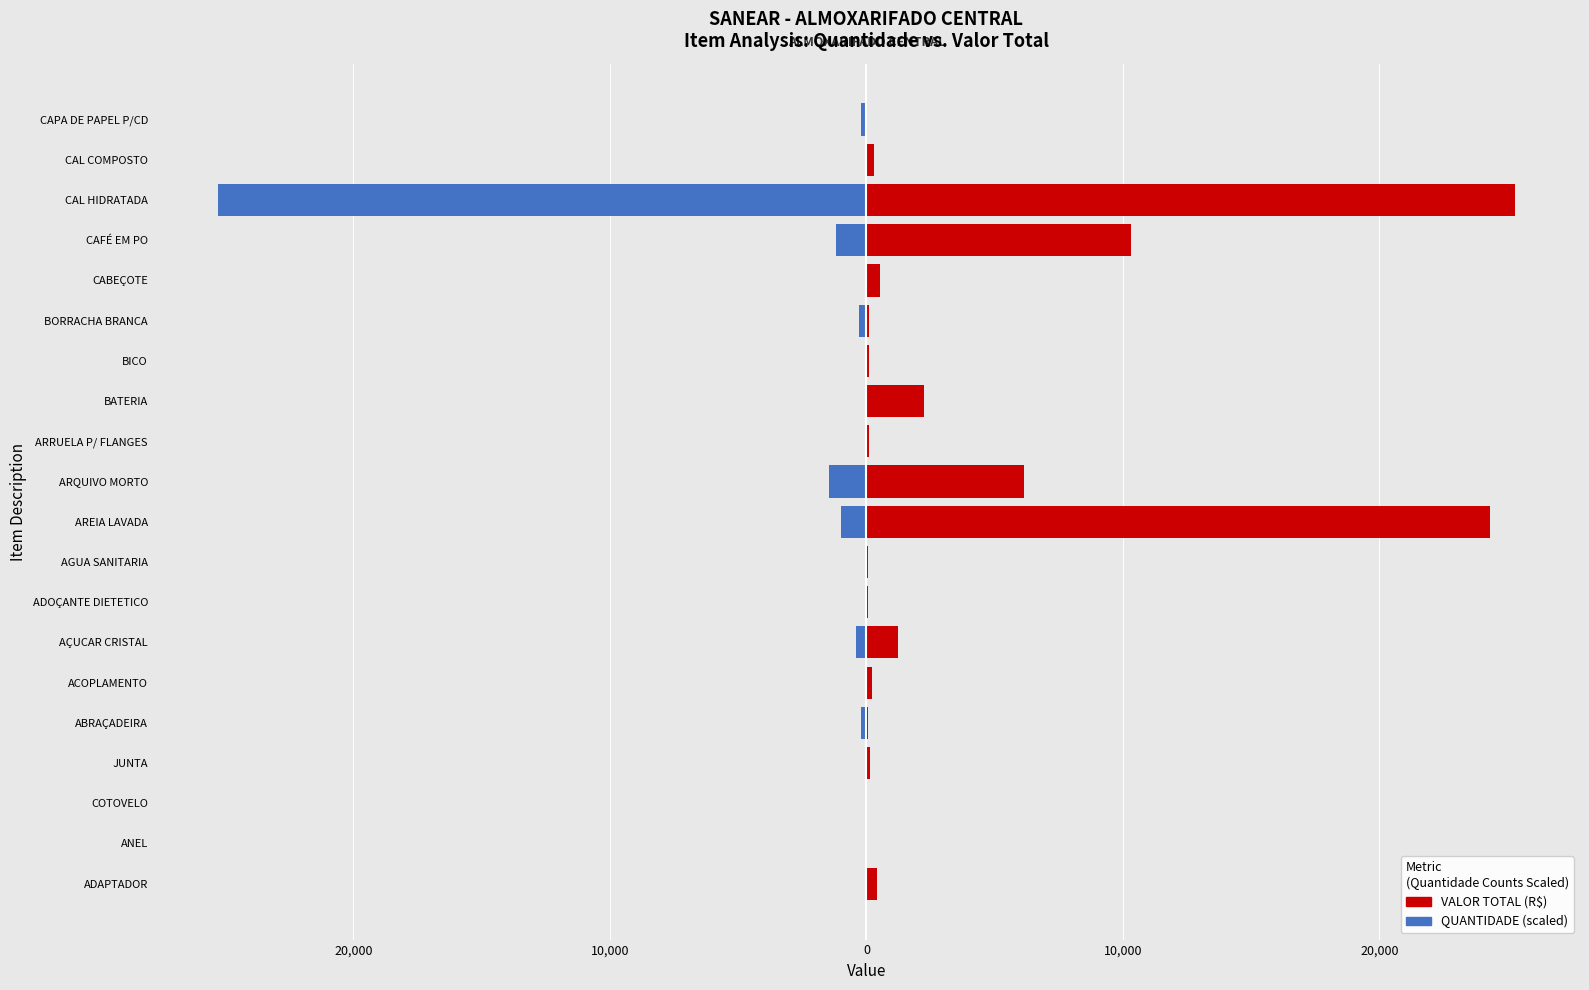

Does the chart contain stacked bars?

No